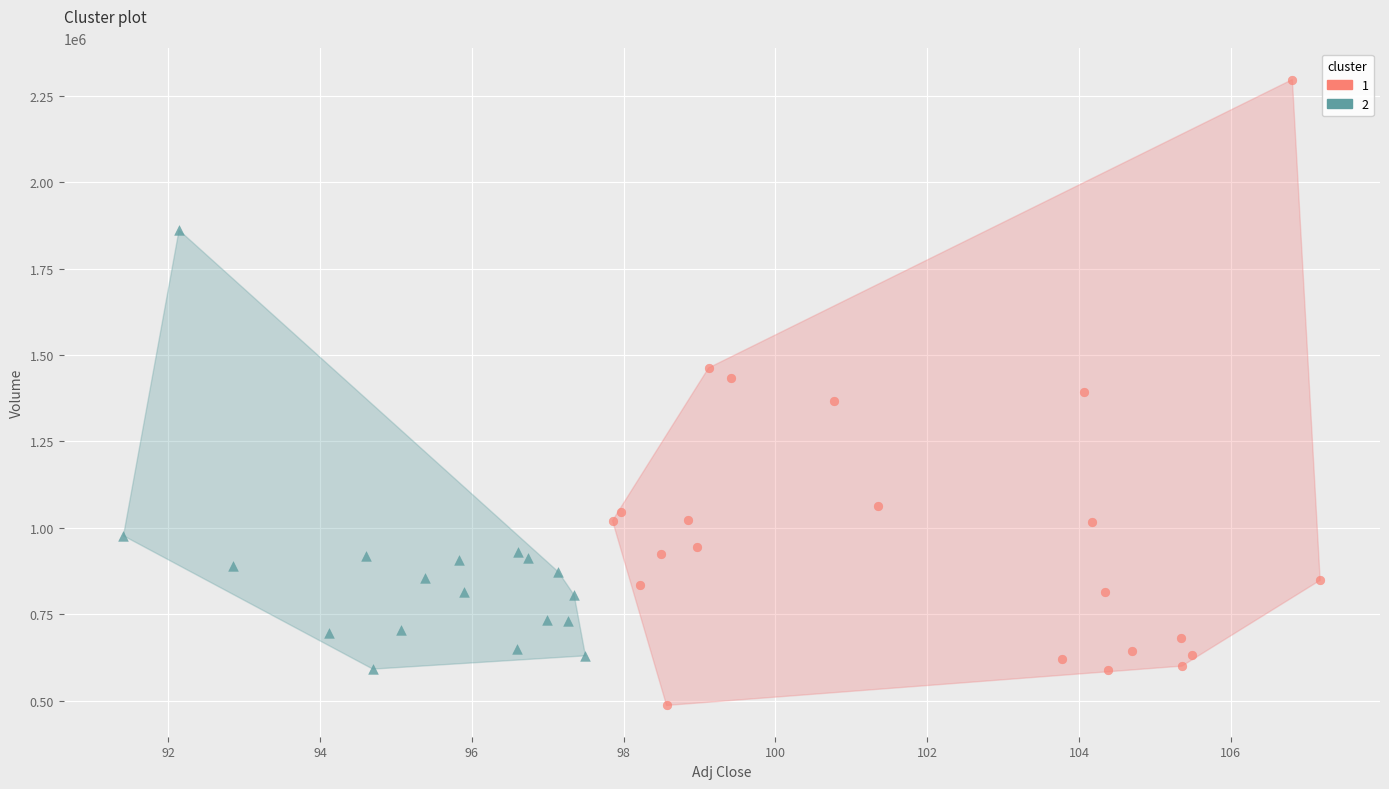

What are all the series names shown in the legend?

1, 2